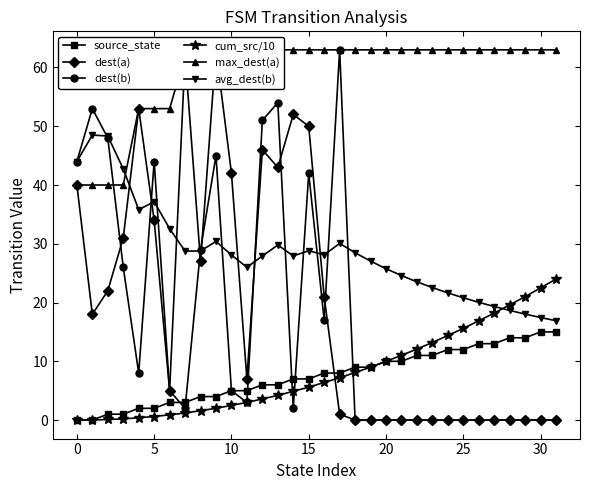

How many series are shown in this chart?

6